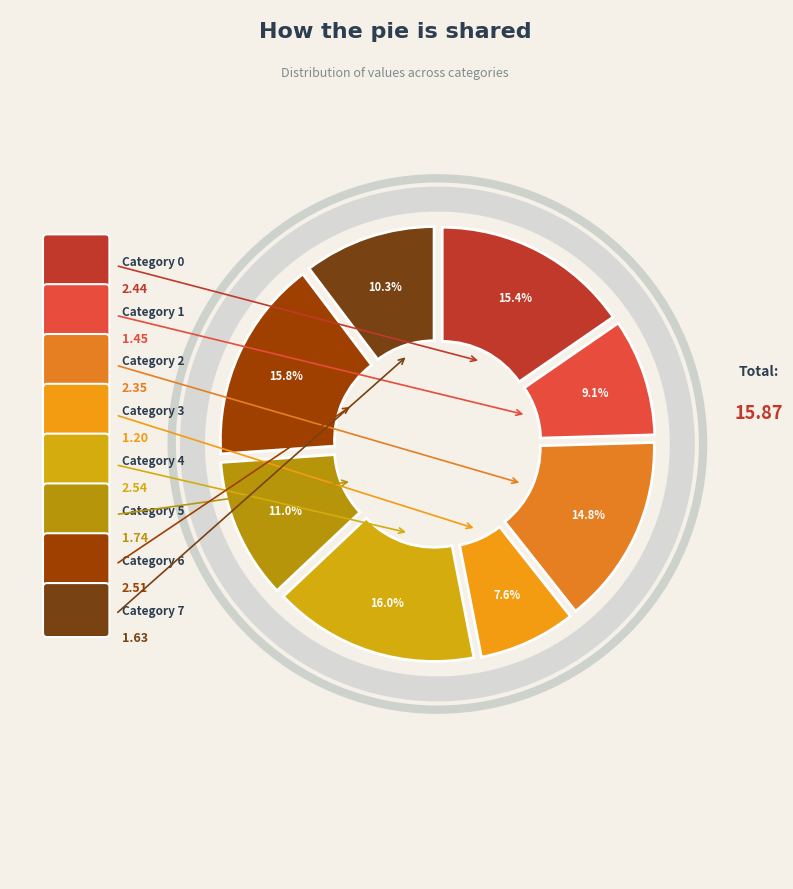

Rank the categories by value from lowest to highest.

3, 1, 7, 5, 2, 0, 6, 4